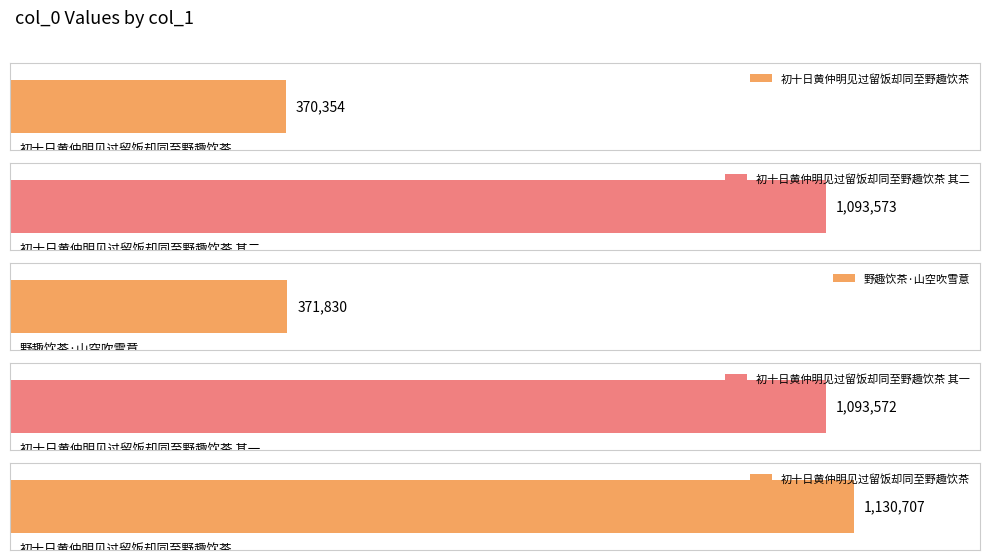

How many data points are above 1093572?

2